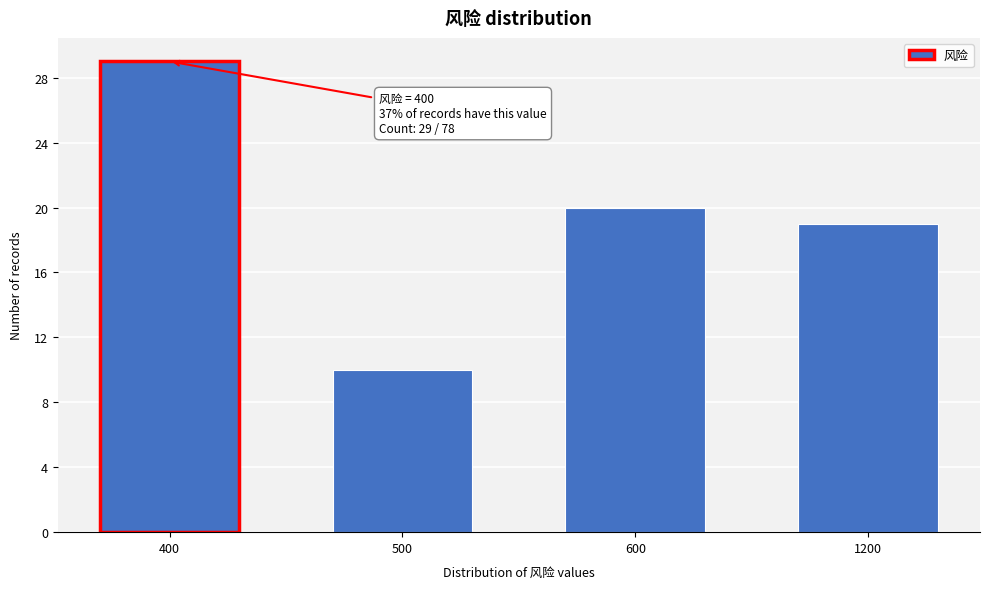

Reading left to right, list all the values displayed in this chart.

400=29	500=10	600=20	1200=19